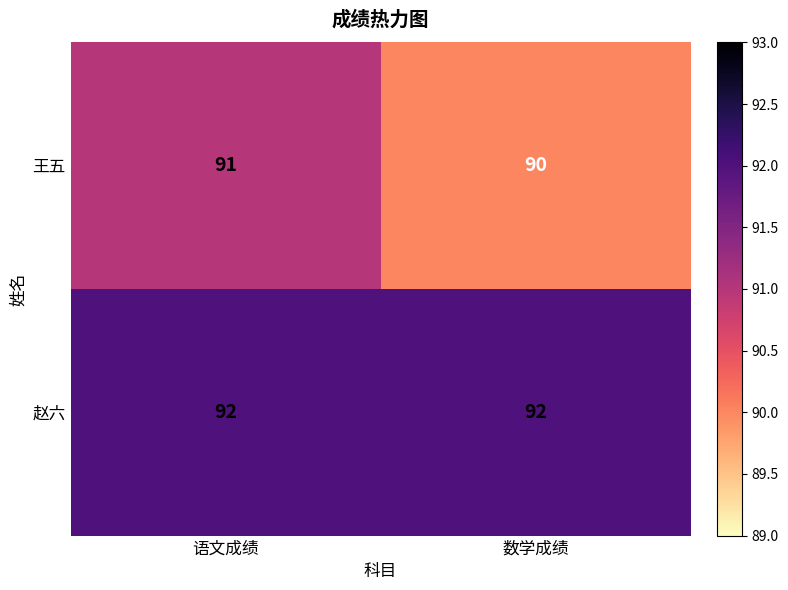

Reading right to left, transcribe all the data shown in this chart.

王五: 90	91
赵六: 92	92